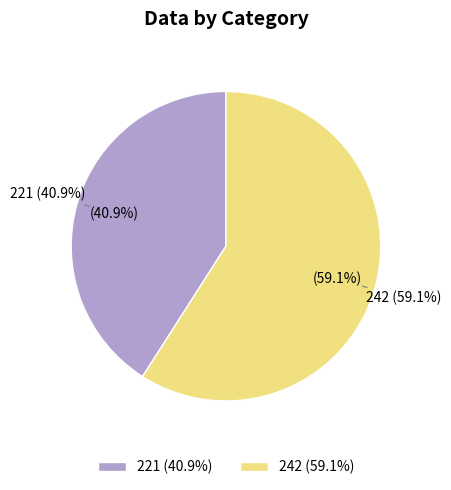

Which slice is the smallest?

221